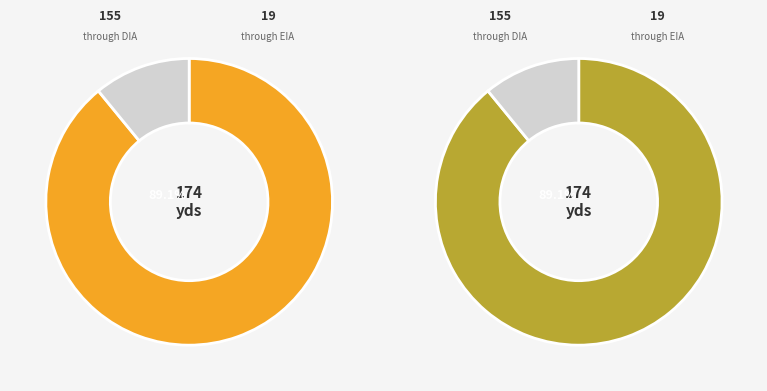

Is it true that EIA is 25% of the pie?

False